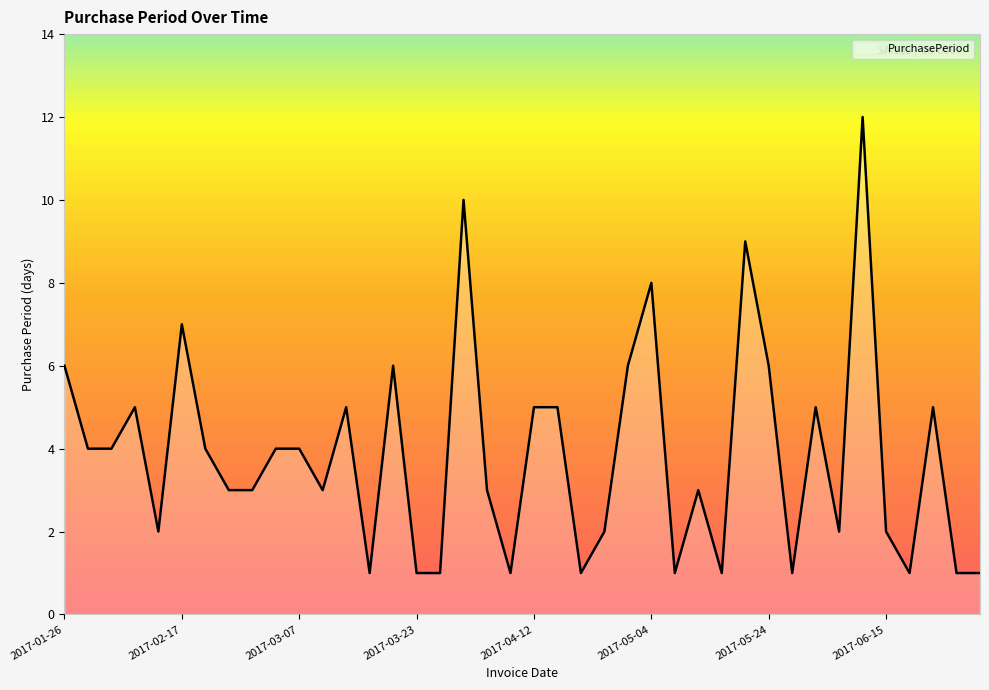

What is the maximum value shown in the chart?

12